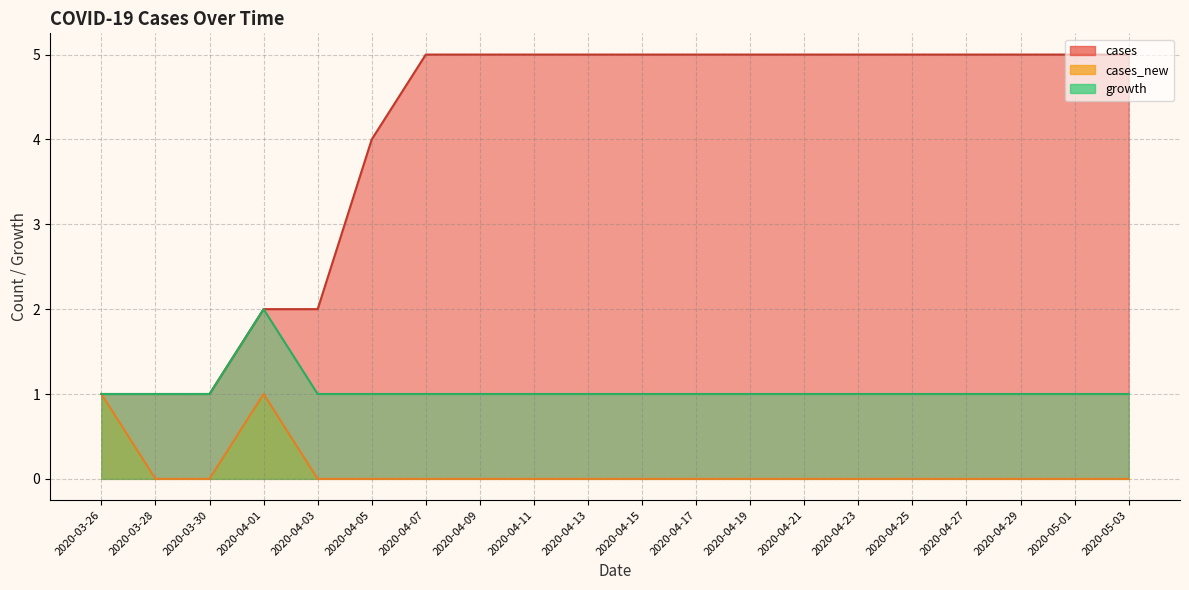

True or false: growth has a value of 1 at 2020-03-26.

True